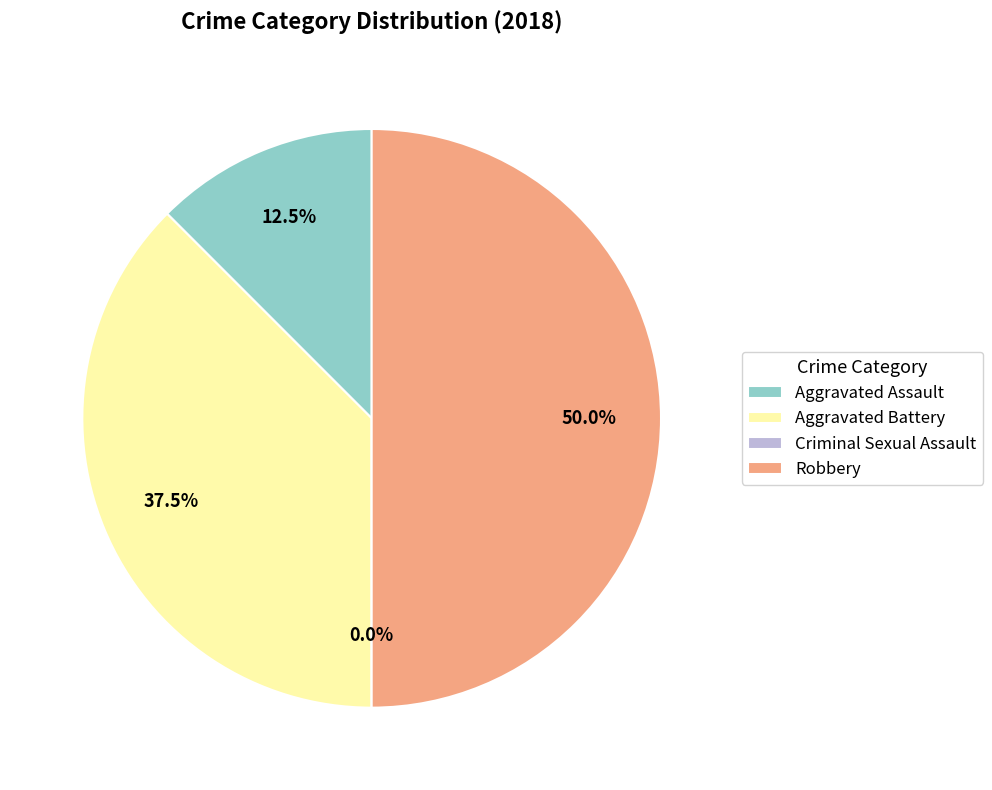

Is it true that Criminal Sexual Assault is 1% of the pie?

False